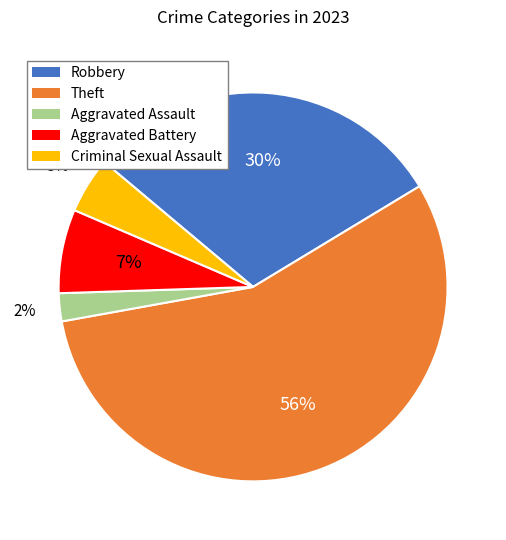

Which category has the biggest portion of the pie?

Theft